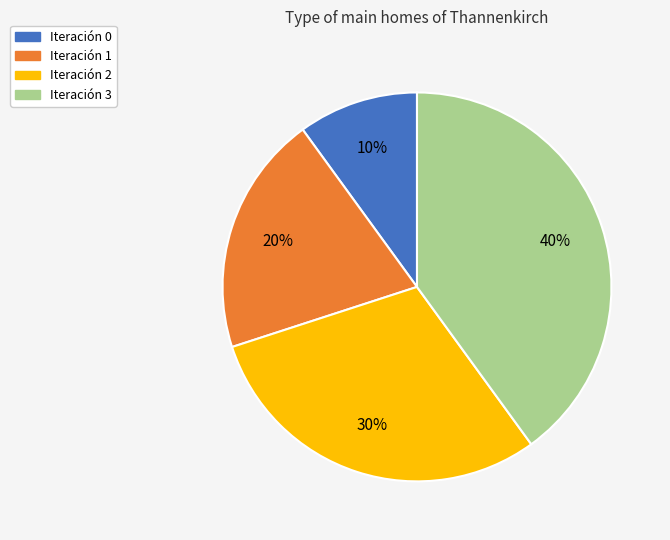

Is the sum of Iteración 3 and Iteración 2 greater than half?

Yes